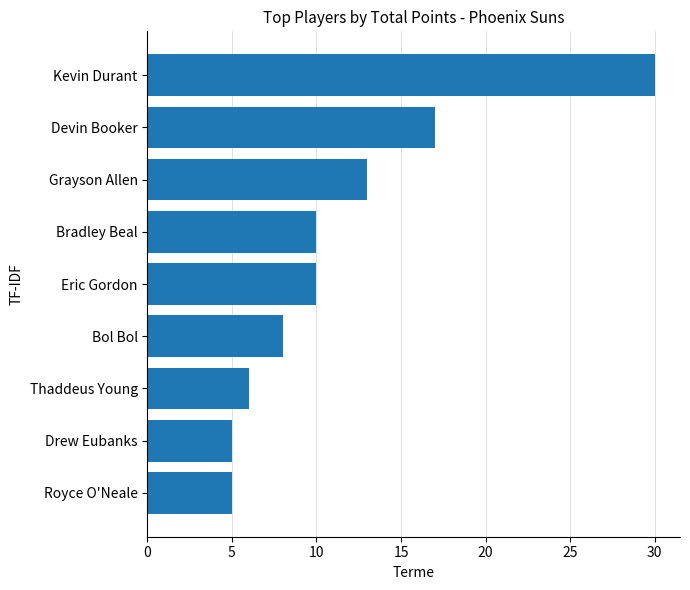

What is the maximum value shown in the chart?

30